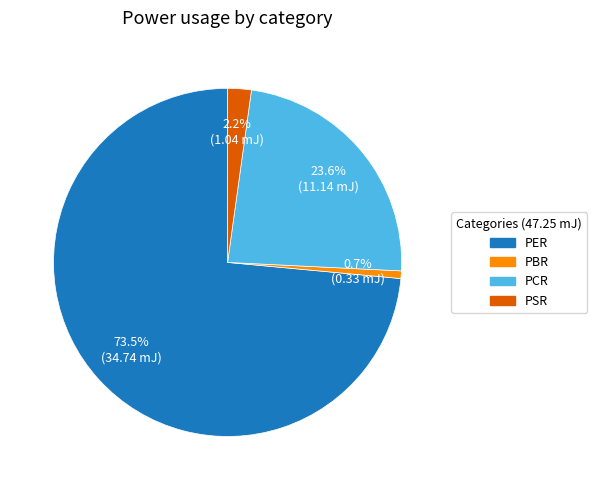

To the nearest percent, what is the difference between the largest and smallest slice percentages?

73%